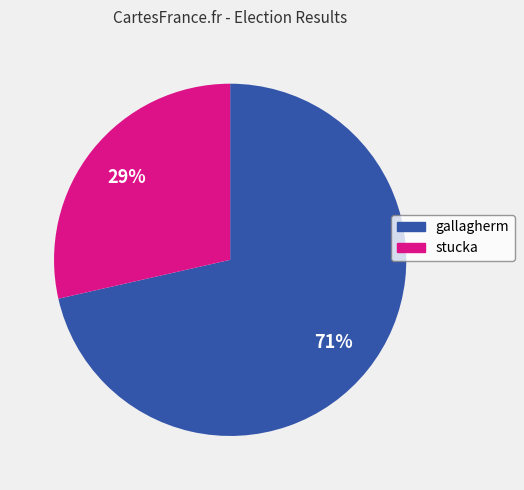

Approximately how many times larger is the value at stucka compared to gallagherm?

0.4